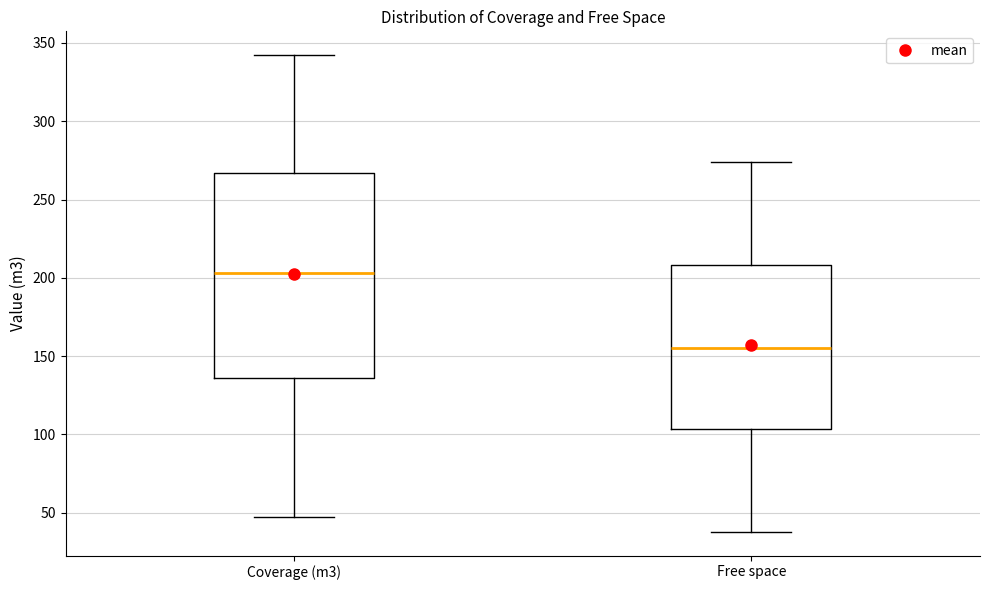

Which box has the highest median line?

Coverage (m3)